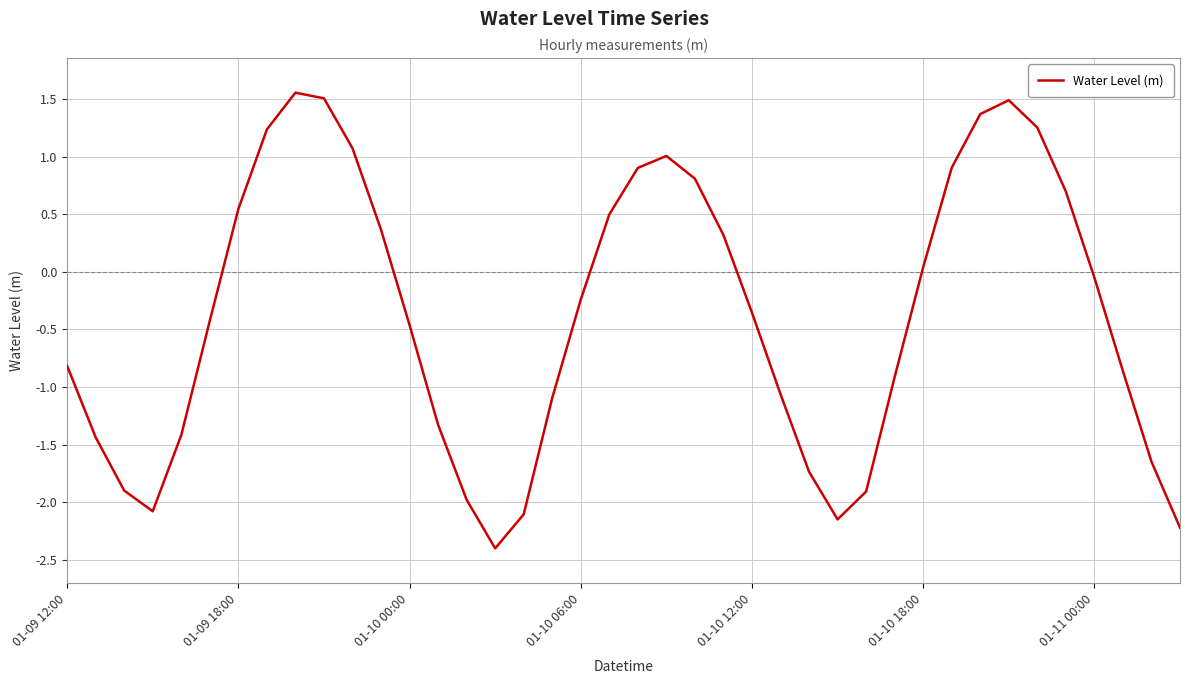

What is the greatest value displayed?

1.6